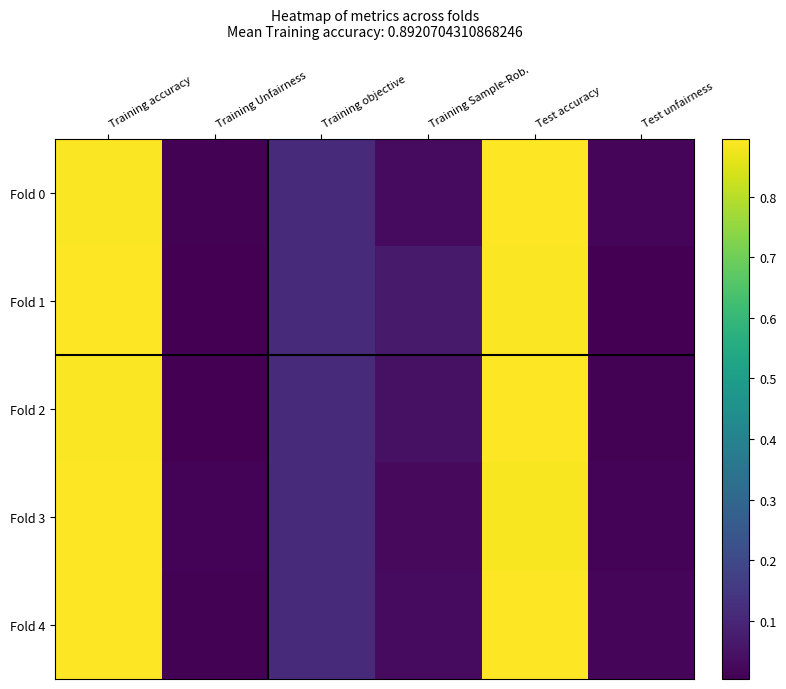

Reading left to right, what are all the values shown in this chart?

Fold 0: Training accuracy=0.9	Training Unfairness=0.0	Training objective=0.1	Training Sample-Rob.=0.0	Test accuracy=0.9	Test unfairness=0.0
Fold 1: Training accuracy=0.9	Training Unfairness=0.0	Training objective=0.1	Training Sample-Rob.=0.1	Test accuracy=0.9	Test unfairness=0.0
Fold 2: Training accuracy=0.9	Training Unfairness=0.0	Training objective=0.1	Training Sample-Rob.=0.0	Test accuracy=0.9	Test unfairness=0.0
Fold 3: Training accuracy=0.9	Training Unfairness=0.0	Training objective=0.1	Training Sample-Rob.=0.0	Test accuracy=0.9	Test unfairness=0.0
Fold 4: Training accuracy=0.9	Training Unfairness=0.0	Training objective=0.1	Training Sample-Rob.=0.0	Test accuracy=0.9	Test unfairness=0.0